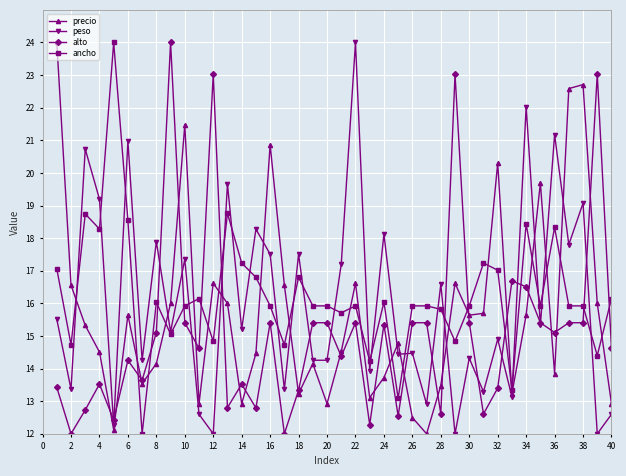

How many lines are shown in the chart?

4